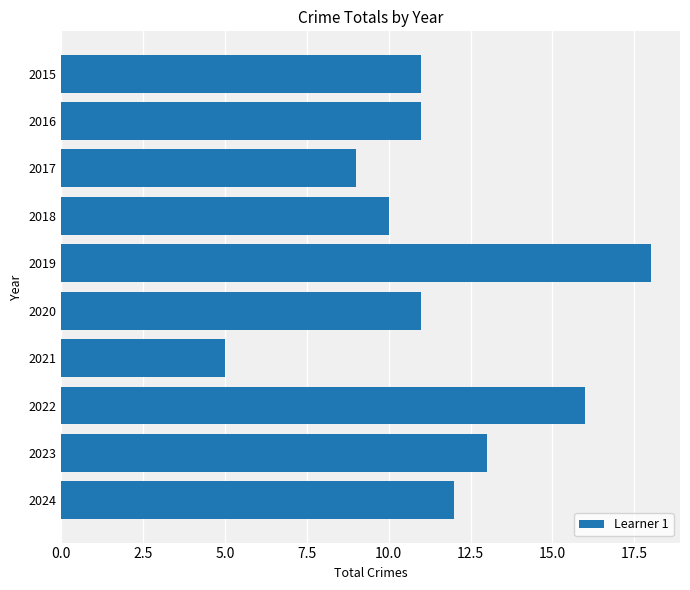

What is the average value?

12